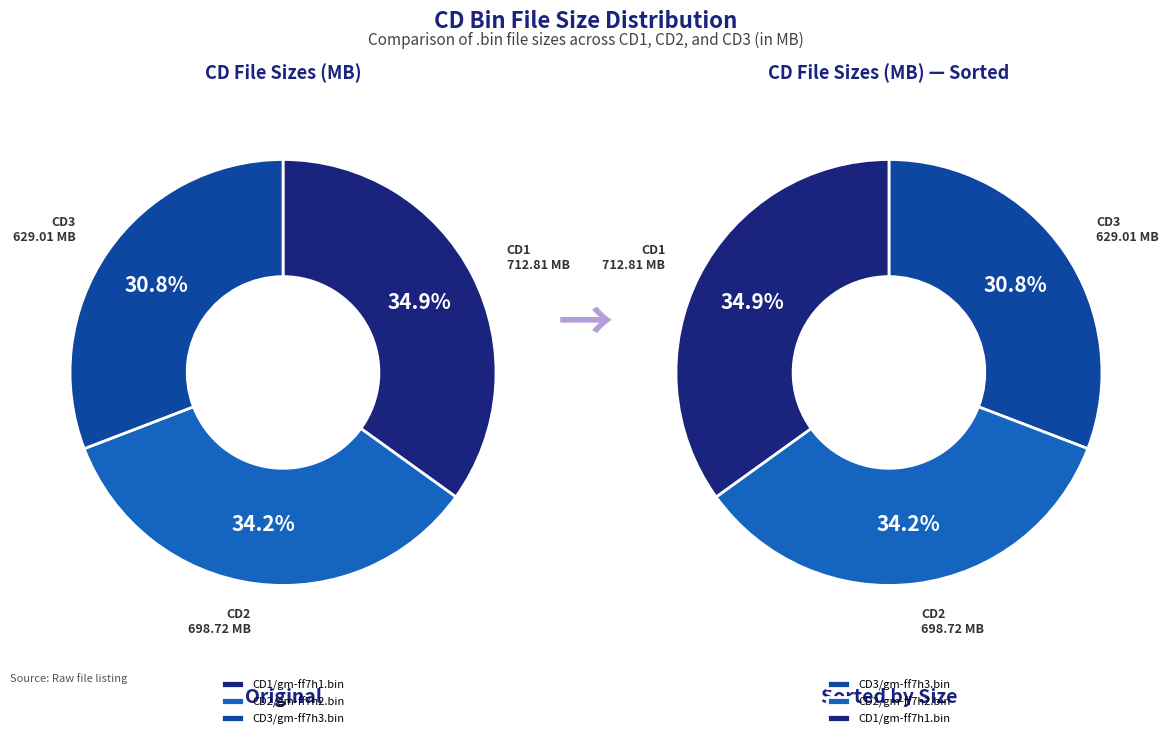

How many slices are in this pie chart?

3